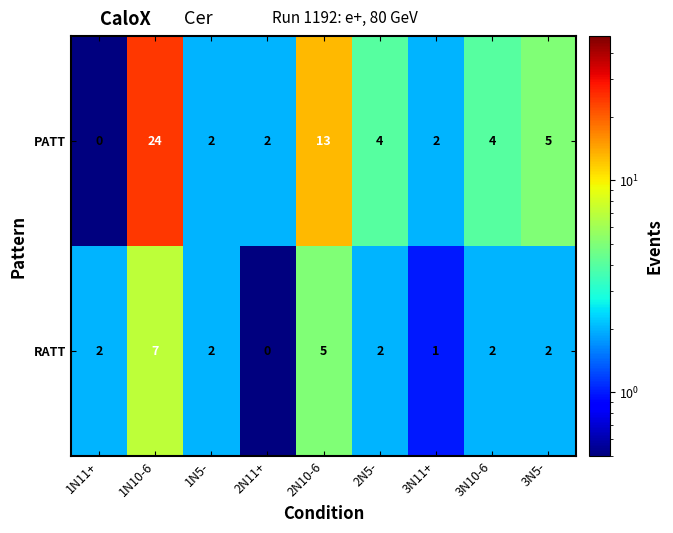

What is the spread (max minus min) of values at 1N11+?

2